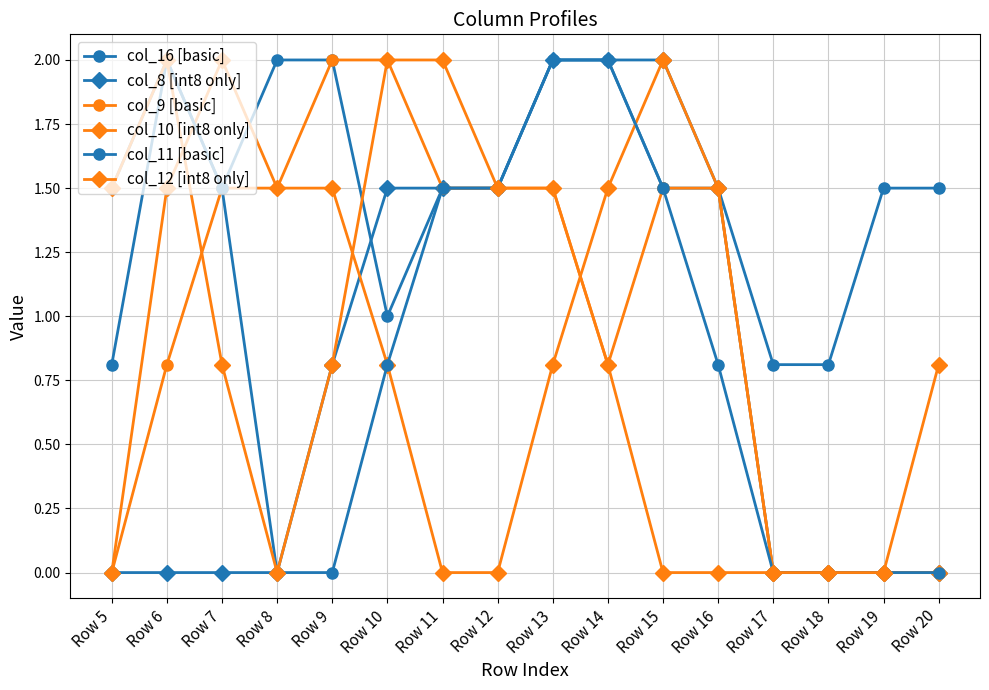

How many distinct data groups are displayed?

6